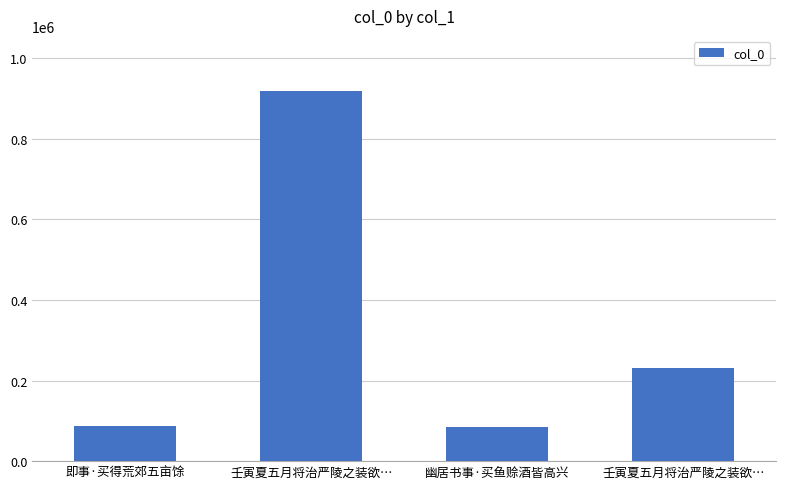

Count the number of data series in this chart.

1